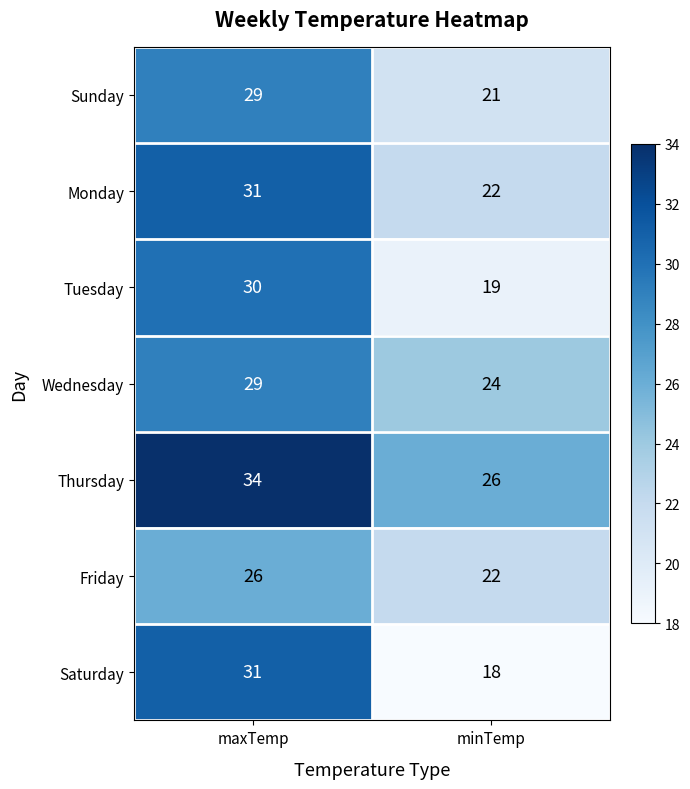

What is the difference between the highest and lowest values at maxTemp?

8